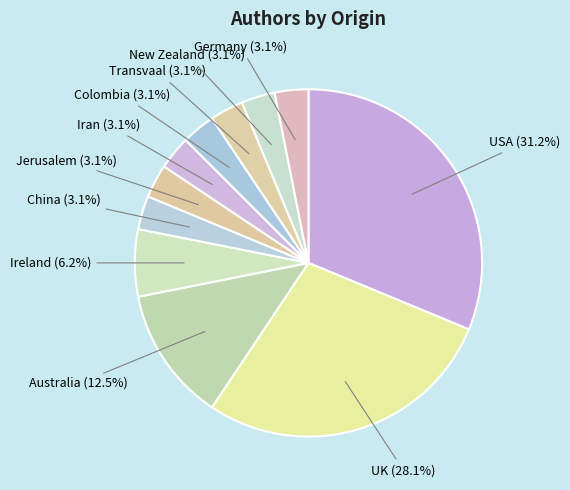

What percentage is the Transvaal slice, to the nearest percent?

3%